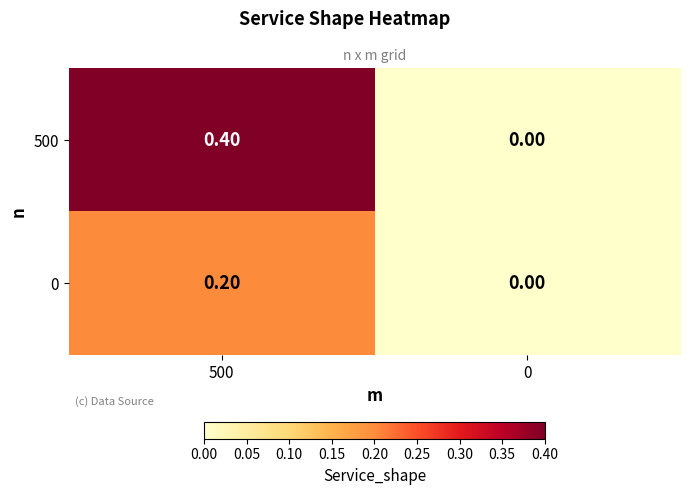

How many values in 500 are above zero?

1